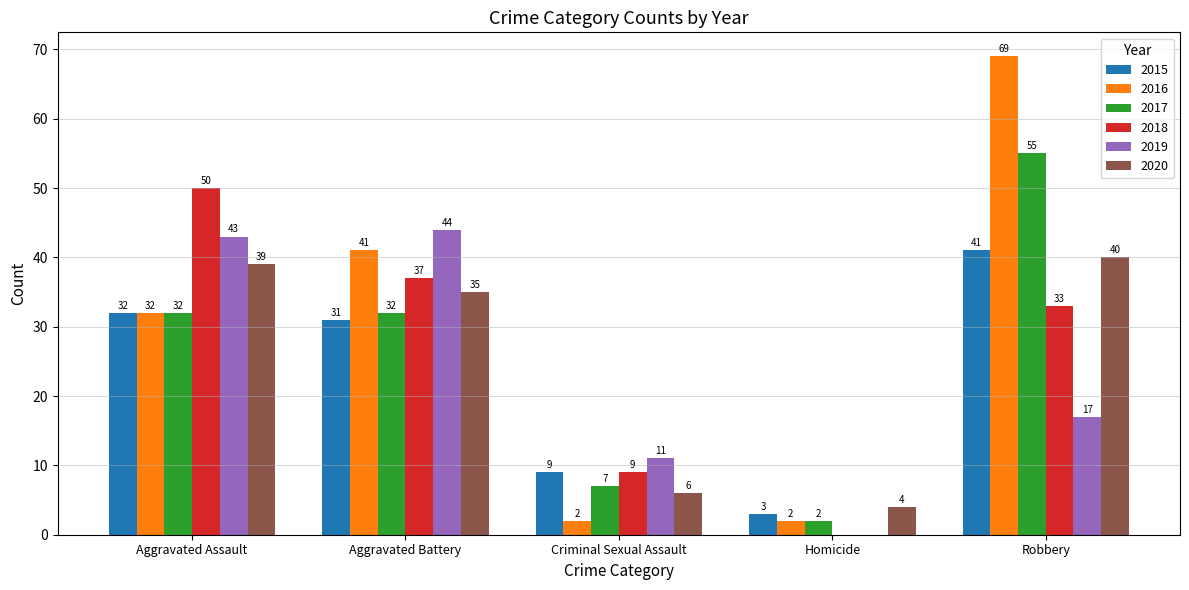

At which label does 2020 reach its peak?

Robbery